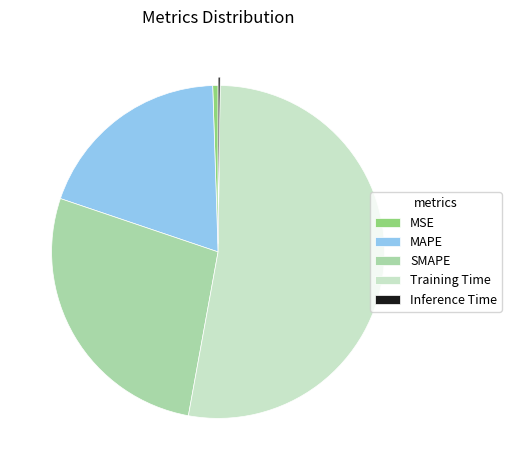

Which has a higher value, Training Time or MAPE?

Training Time